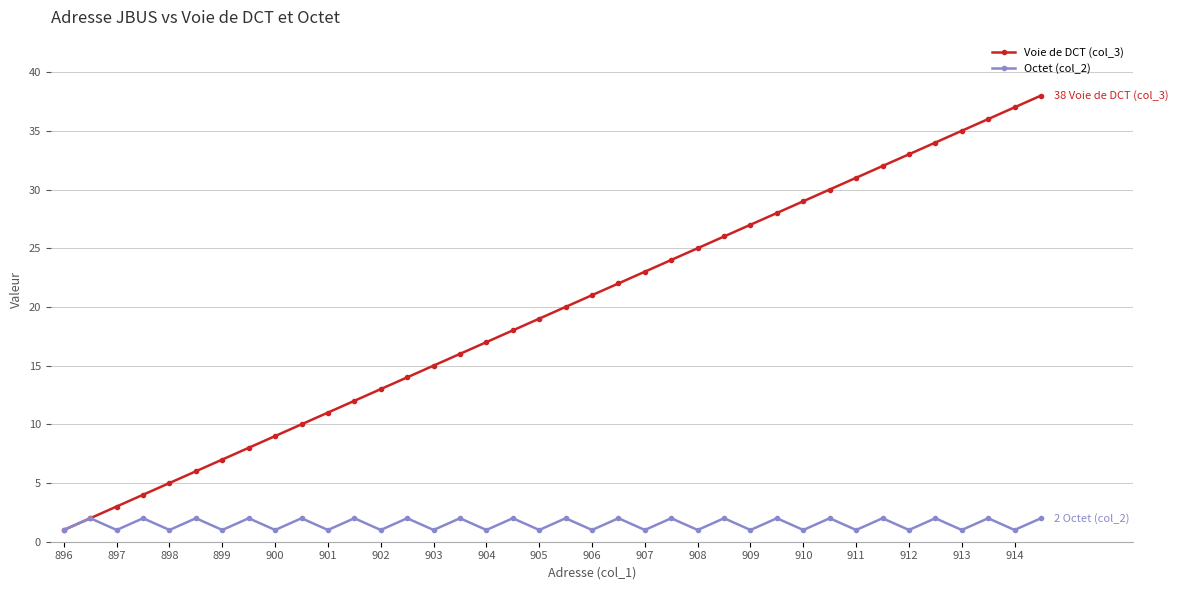

Which series has the largest range (max minus min)?

Voie de DCT (col_3)